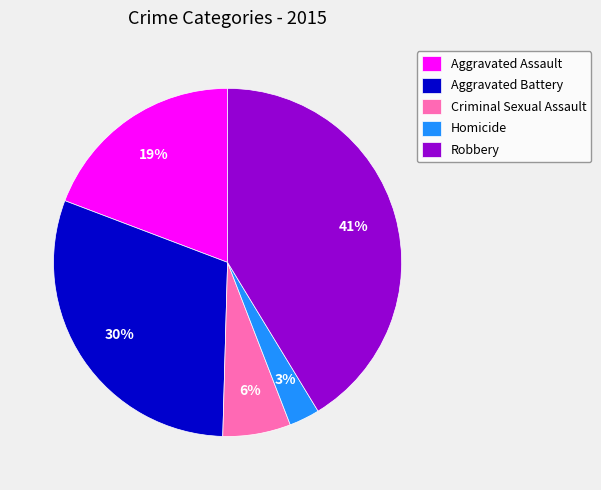

Do Aggravated Assault and Aggravated Battery together represent more than half of the pie?

No